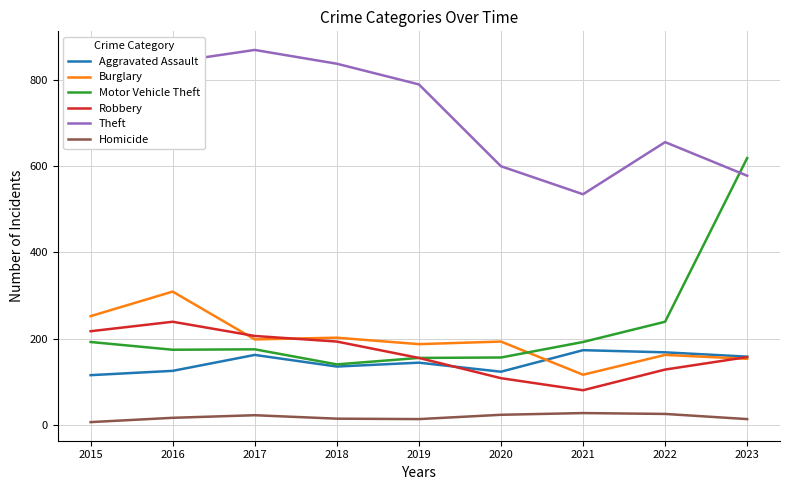

What is the minimum value for Motor Vehicle Theft?

140